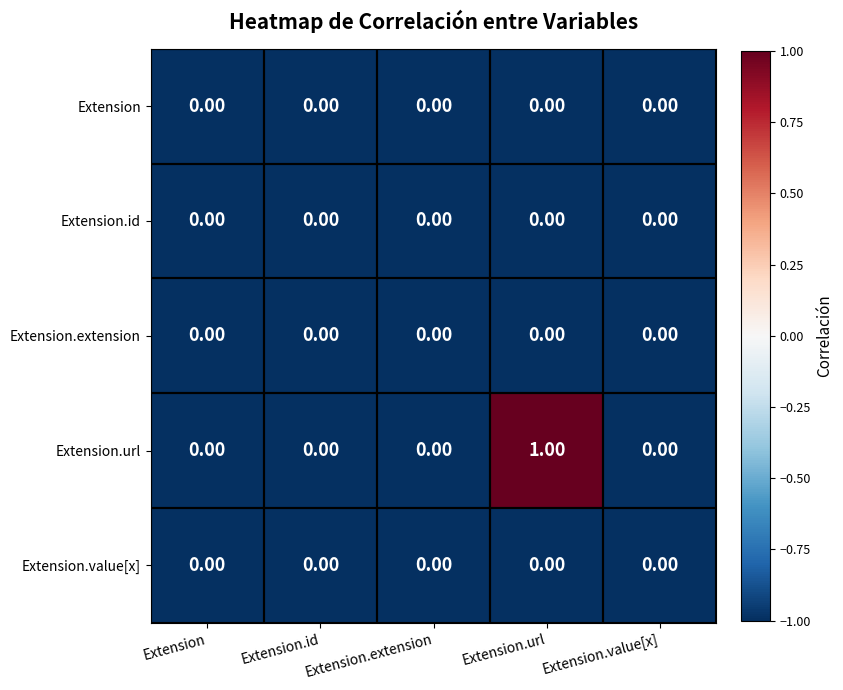

At which category is the sum across all series the highest?

Extension.url